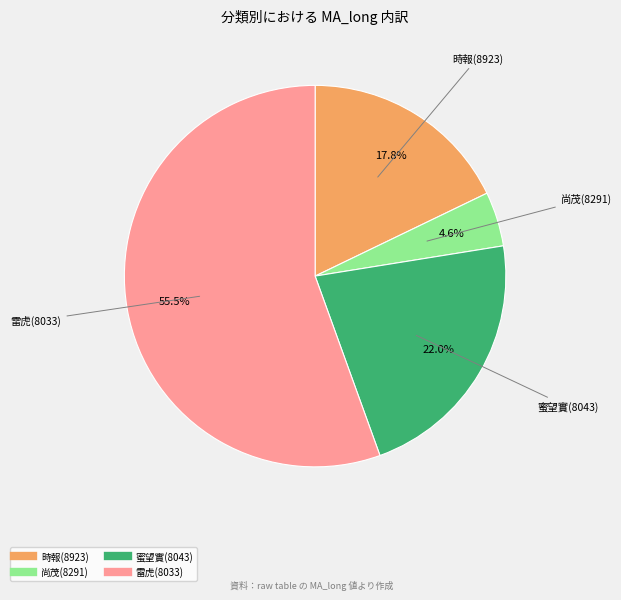

Is there a majority slice in this chart?

Yes